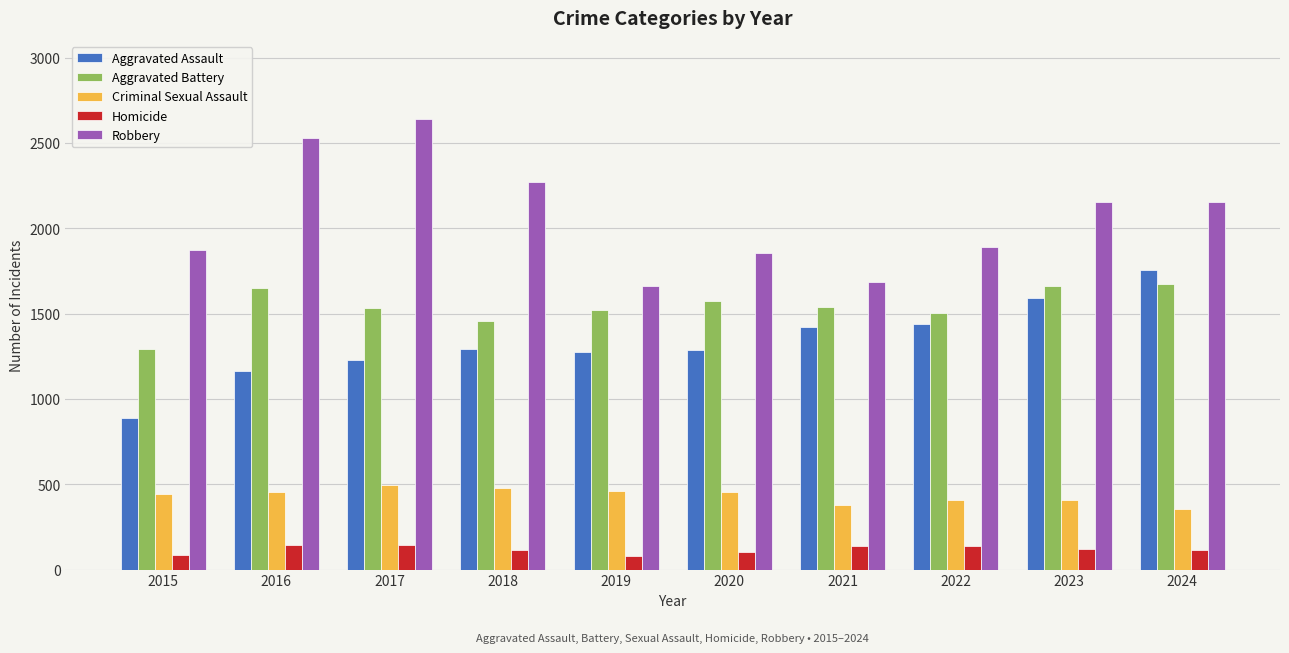

What is the difference between the maximum and second lowest values in the Aggravated Assault series?

593